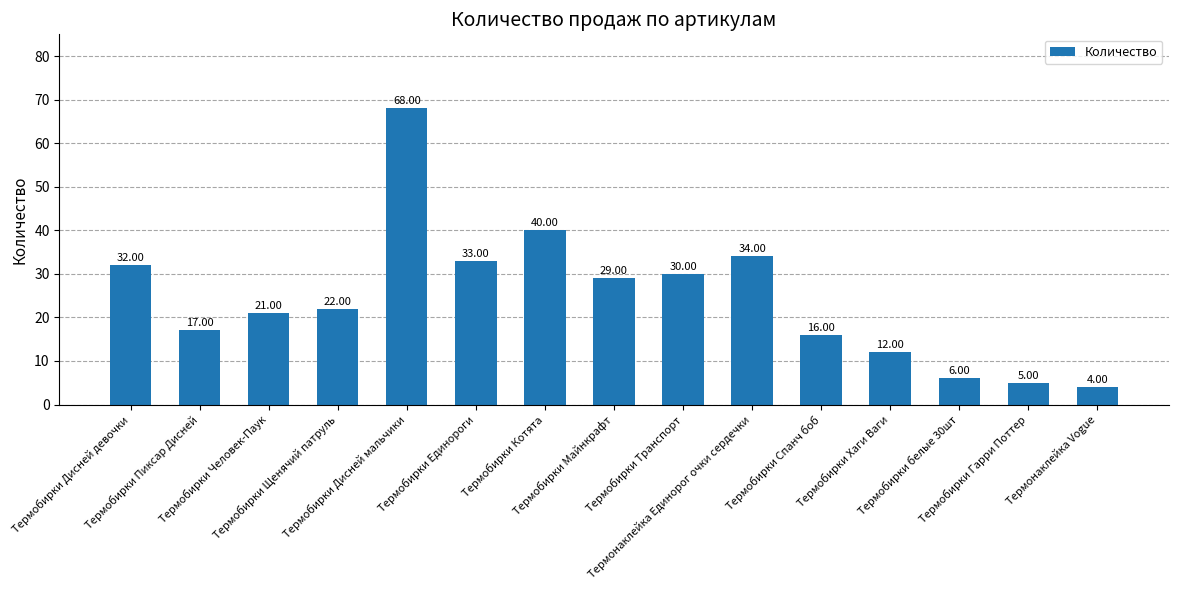

List the labels in order of value, smallest first.

Термонаклейка Vogue, Термобирки Гарри Поттер, Термобирки белые 30шт, Термобирки Хаги Ваги, Термобирки Спанч боб, Термобирки Пиксар Дисней, Термобирки Человек-Паук, Термобирки Щенячий патруль, Термобирки Майнкрафт, Термобирки Транспорт, Термобирки Дисней девочки, Термобирки Единороги, Термонаклейка Единорог очки сердечки, Термобирки Котята, Термобирки Дисней мальчики